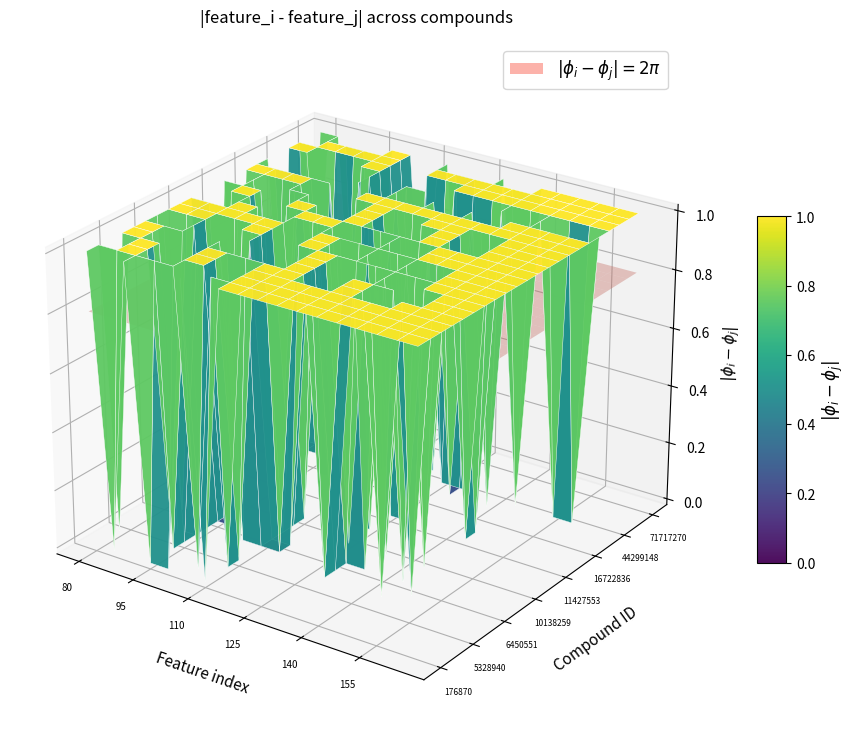

What is the spread (max minus min) of values at 9926791?

1